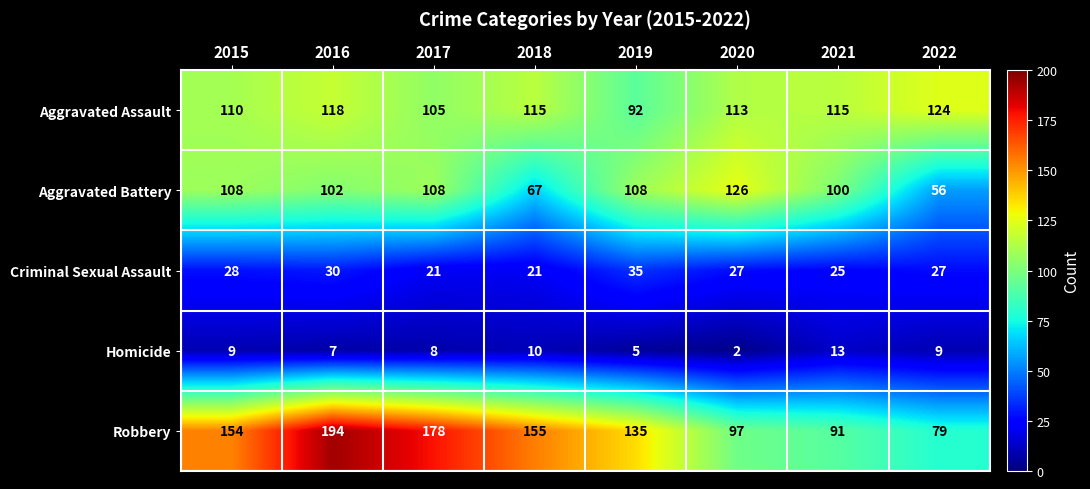

What value does the Aggravated Battery series have at 2018, to the nearest 10?

70